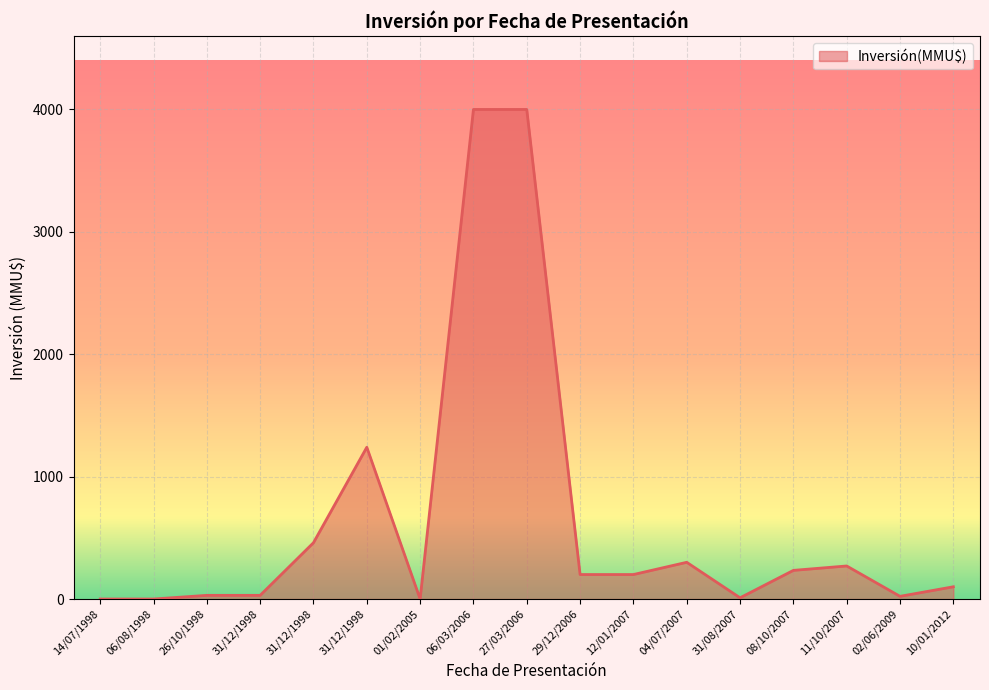

Does the chart have visible grid lines?

Yes